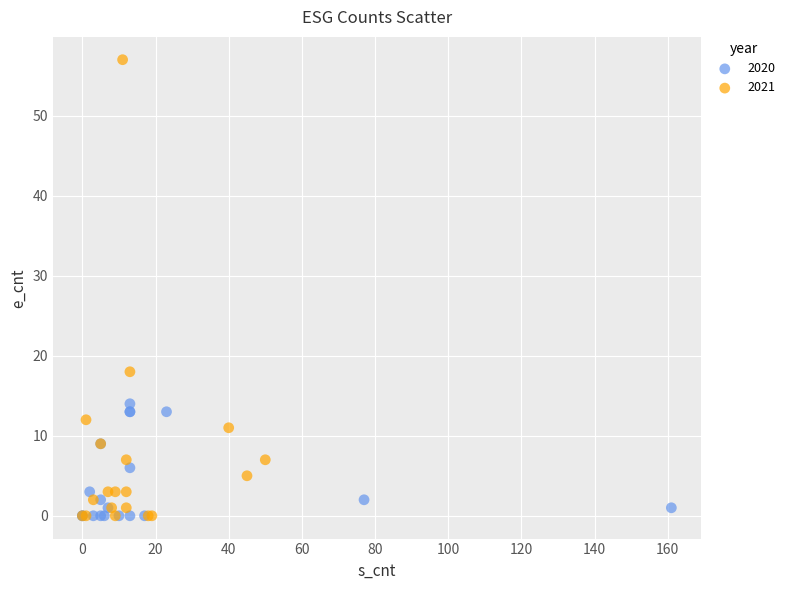

Which series has the largest Y range (max minus min)?

2021